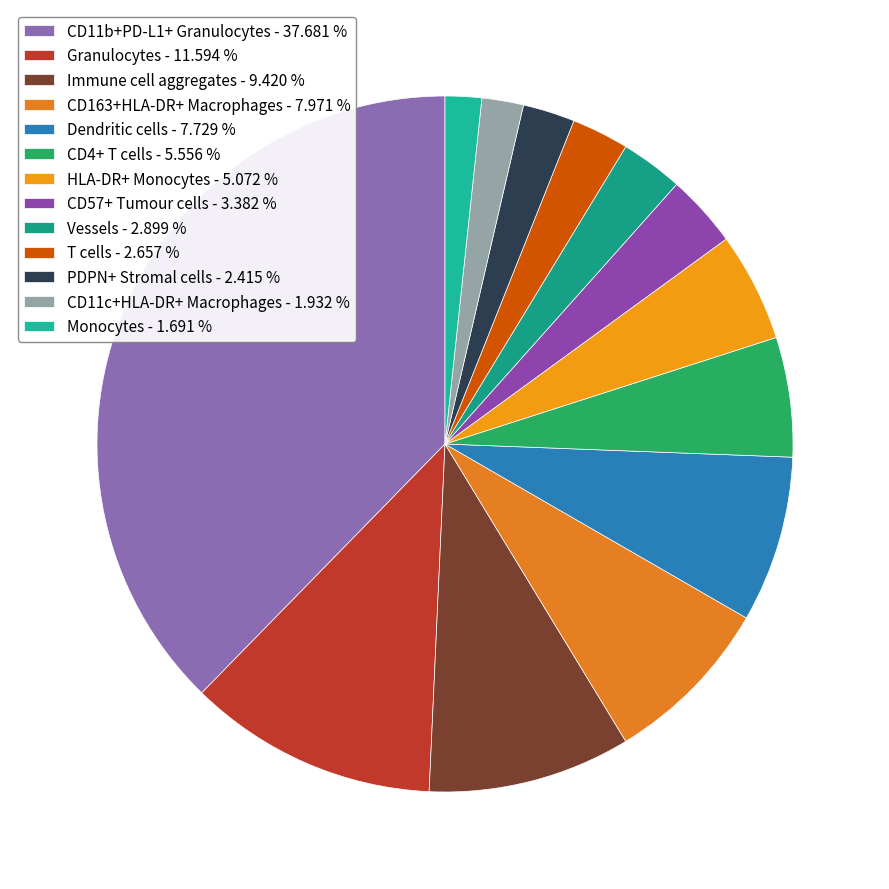

Between Dendritic cells and Monocytes, which is larger?

Dendritic cells